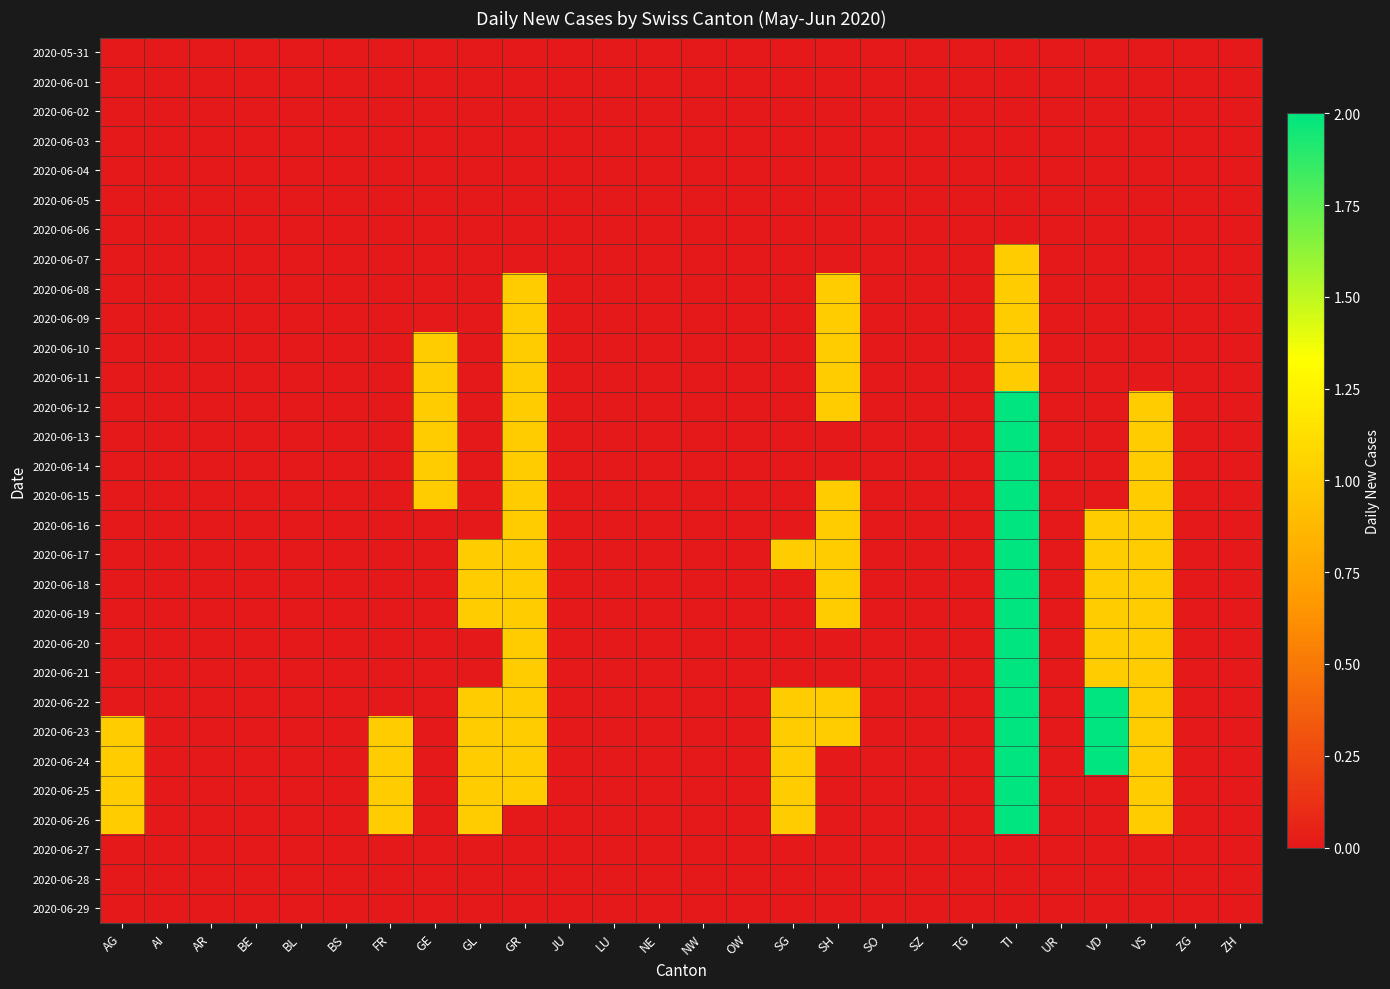

Reading right to left, transcribe all the data shown in this chart.

2020-05-31: ZH=0	ZG=0	VS=0	VD=0	UR=0	TI=0	TG=0	SZ=0	SO=0	SH=0	SG=0	OW=0	NW=0	NE=0	LU=0	JU=0	GR=0	GL=0	GE=0	FR=0	BS=0	BL=0	BE=0	AR=0	AI=0	AG=0
2020-06-01: ZH=0	ZG=0	VS=0	VD=0	UR=0	TI=0	TG=0	SZ=0	SO=0	SH=0	SG=0	OW=0	NW=0	NE=0	LU=0	JU=0	GR=0	GL=0	GE=0	FR=0	BS=0	BL=0	BE=0	AR=0	AI=0	AG=0
2020-06-02: ZH=0	ZG=0	VS=0	VD=0	UR=0	TI=0	TG=0	SZ=0	SO=0	SH=0	SG=0	OW=0	NW=0	NE=0	LU=0	JU=0	GR=0	GL=0	GE=0	FR=0	BS=0	BL=0	BE=0	AR=0	AI=0	AG=0
2020-06-03: ZH=0	ZG=0	VS=0	VD=0	UR=0	TI=0	TG=0	SZ=0	SO=0	SH=0	SG=0	OW=0	NW=0	NE=0	LU=0	JU=0	GR=0	GL=0	GE=0	FR=0	BS=0	BL=0	BE=0	AR=0	AI=0	AG=0
2020-06-04: ZH=0	ZG=0	VS=0	VD=0	UR=0	TI=0	TG=0	SZ=0	SO=0	SH=0	SG=0	OW=0	NW=0	NE=0	LU=0	JU=0	GR=0	GL=0	GE=0	FR=0	BS=0	BL=0	BE=0	AR=0	AI=0	AG=0
2020-06-05: ZH=0	ZG=0	VS=0	VD=0	UR=0	TI=0	TG=0	SZ=0	SO=0	SH=0	SG=0	OW=0	NW=0	NE=0	LU=0	JU=0	GR=0	GL=0	GE=0	FR=0	BS=0	BL=0	BE=0	AR=0	AI=0	AG=0
2020-06-06: ZH=0	ZG=0	VS=0	VD=0	UR=0	TI=0	TG=0	SZ=0	SO=0	SH=0	SG=0	OW=0	NW=0	NE=0	LU=0	JU=0	GR=0	GL=0	GE=0	FR=0	BS=0	BL=0	BE=0	AR=0	AI=0	AG=0
2020-06-07: ZH=0	ZG=0	VS=0	VD=0	UR=0	TI=1	TG=0	SZ=0	SO=0	SH=0	SG=0	OW=0	NW=0	NE=0	LU=0	JU=0	GR=0	GL=0	GE=0	FR=0	BS=0	BL=0	BE=0	AR=0	AI=0	AG=0
2020-06-08: ZH=0	ZG=0	VS=0	VD=0	UR=0	TI=1	TG=0	SZ=0	SO=0	SH=1	SG=0	OW=0	NW=0	NE=0	LU=0	JU=0	GR=1	GL=0	GE=0	FR=0	BS=0	BL=0	BE=0	AR=0	AI=0	AG=0
2020-06-09: ZH=0	ZG=0	VS=0	VD=0	UR=0	TI=1	TG=0	SZ=0	SO=0	SH=1	SG=0	OW=0	NW=0	NE=0	LU=0	JU=0	GR=1	GL=0	GE=0	FR=0	BS=0	BL=0	BE=0	AR=0	AI=0	AG=0
2020-06-10: ZH=0	ZG=0	VS=0	VD=0	UR=0	TI=1	TG=0	SZ=0	SO=0	SH=1	SG=0	OW=0	NW=0	NE=0	LU=0	JU=0	GR=1	GL=0	GE=1	FR=0	BS=0	BL=0	BE=0	AR=0	AI=0	AG=0
2020-06-11: ZH=0	ZG=0	VS=0	VD=0	UR=0	TI=1	TG=0	SZ=0	SO=0	SH=1	SG=0	OW=0	NW=0	NE=0	LU=0	JU=0	GR=1	GL=0	GE=1	FR=0	BS=0	BL=0	BE=0	AR=0	AI=0	AG=0
2020-06-12: ZH=0	ZG=0	VS=1	VD=0	UR=0	TI=2	TG=0	SZ=0	SO=0	SH=1	SG=0	OW=0	NW=0	NE=0	LU=0	JU=0	GR=1	GL=0	GE=1	FR=0	BS=0	BL=0	BE=0	AR=0	AI=0	AG=0
2020-06-13: ZH=0	ZG=0	VS=1	VD=0	UR=0	TI=2	TG=0	SZ=0	SO=0	SH=0	SG=0	OW=0	NW=0	NE=0	LU=0	JU=0	GR=1	GL=0	GE=1	FR=0	BS=0	BL=0	BE=0	AR=0	AI=0	AG=0
2020-06-14: ZH=0	ZG=0	VS=1	VD=0	UR=0	TI=2	TG=0	SZ=0	SO=0	SH=0	SG=0	OW=0	NW=0	NE=0	LU=0	JU=0	GR=1	GL=0	GE=1	FR=0	BS=0	BL=0	BE=0	AR=0	AI=0	AG=0
2020-06-15: ZH=0	ZG=0	VS=1	VD=0	UR=0	TI=2	TG=0	SZ=0	SO=0	SH=1	SG=0	OW=0	NW=0	NE=0	LU=0	JU=0	GR=1	GL=0	GE=1	FR=0	BS=0	BL=0	BE=0	AR=0	AI=0	AG=0
2020-06-16: ZH=0	ZG=0	VS=1	VD=1	UR=0	TI=2	TG=0	SZ=0	SO=0	SH=1	SG=0	OW=0	NW=0	NE=0	LU=0	JU=0	GR=1	GL=0	GE=0	FR=0	BS=0	BL=0	BE=0	AR=0	AI=0	AG=0
2020-06-17: ZH=0	ZG=0	VS=1	VD=1	UR=0	TI=2	TG=0	SZ=0	SO=0	SH=1	SG=1	OW=0	NW=0	NE=0	LU=0	JU=0	GR=1	GL=1	GE=0	FR=0	BS=0	BL=0	BE=0	AR=0	AI=0	AG=0
2020-06-18: ZH=0	ZG=0	VS=1	VD=1	UR=0	TI=2	TG=0	SZ=0	SO=0	SH=1	SG=0	OW=0	NW=0	NE=0	LU=0	JU=0	GR=1	GL=1	GE=0	FR=0	BS=0	BL=0	BE=0	AR=0	AI=0	AG=0
2020-06-19: ZH=0	ZG=0	VS=1	VD=1	UR=0	TI=2	TG=0	SZ=0	SO=0	SH=1	SG=0	OW=0	NW=0	NE=0	LU=0	JU=0	GR=1	GL=1	GE=0	FR=0	BS=0	BL=0	BE=0	AR=0	AI=0	AG=0
2020-06-20: ZH=0	ZG=0	VS=1	VD=1	UR=0	TI=2	TG=0	SZ=0	SO=0	SH=0	SG=0	OW=0	NW=0	NE=0	LU=0	JU=0	GR=1	GL=0	GE=0	FR=0	BS=0	BL=0	BE=0	AR=0	AI=0	AG=0
2020-06-21: ZH=0	ZG=0	VS=1	VD=1	UR=0	TI=2	TG=0	SZ=0	SO=0	SH=0	SG=0	OW=0	NW=0	NE=0	LU=0	JU=0	GR=1	GL=0	GE=0	FR=0	BS=0	BL=0	BE=0	AR=0	AI=0	AG=0
2020-06-22: ZH=0	ZG=0	VS=1	VD=2	UR=0	TI=2	TG=0	SZ=0	SO=0	SH=1	SG=1	OW=0	NW=0	NE=0	LU=0	JU=0	GR=1	GL=1	GE=0	FR=0	BS=0	BL=0	BE=0	AR=0	AI=0	AG=0
2020-06-23: ZH=0	ZG=0	VS=1	VD=2	UR=0	TI=2	TG=0	SZ=0	SO=0	SH=1	SG=1	OW=0	NW=0	NE=0	LU=0	JU=0	GR=1	GL=1	GE=0	FR=1	BS=0	BL=0	BE=0	AR=0	AI=0	AG=1
2020-06-24: ZH=0	ZG=0	VS=1	VD=2	UR=0	TI=2	TG=0	SZ=0	SO=0	SH=0	SG=1	OW=0	NW=0	NE=0	LU=0	JU=0	GR=1	GL=1	GE=0	FR=1	BS=0	BL=0	BE=0	AR=0	AI=0	AG=1
2020-06-25: ZH=0	ZG=0	VS=1	VD=0	UR=0	TI=2	TG=0	SZ=0	SO=0	SH=0	SG=1	OW=0	NW=0	NE=0	LU=0	JU=0	GR=1	GL=1	GE=0	FR=1	BS=0	BL=0	BE=0	AR=0	AI=0	AG=1
2020-06-26: ZH=0	ZG=0	VS=1	VD=0	UR=0	TI=2	TG=0	SZ=0	SO=0	SH=0	SG=1	OW=0	NW=0	NE=0	LU=0	JU=0	GR=0	GL=1	GE=0	FR=1	BS=0	BL=0	BE=0	AR=0	AI=0	AG=1
2020-06-27: ZH=0	ZG=0	VS=0	VD=0	UR=0	TI=0	TG=0	SZ=0	SO=0	SH=0	SG=0	OW=0	NW=0	NE=0	LU=0	JU=0	GR=0	GL=0	GE=0	FR=0	BS=0	BL=0	BE=0	AR=0	AI=0	AG=0
2020-06-28: ZH=0	ZG=0	VS=0	VD=0	UR=0	TI=0	TG=0	SZ=0	SO=0	SH=0	SG=0	OW=0	NW=0	NE=0	LU=0	JU=0	GR=0	GL=0	GE=0	FR=0	BS=0	BL=0	BE=0	AR=0	AI=0	AG=0
2020-06-29: ZH=0	ZG=0	VS=0	VD=0	UR=0	TI=0	TG=0	SZ=0	SO=0	SH=0	SG=0	OW=0	NW=0	NE=0	LU=0	JU=0	GR=0	GL=0	GE=0	FR=0	BS=0	BL=0	BE=0	AR=0	AI=0	AG=0